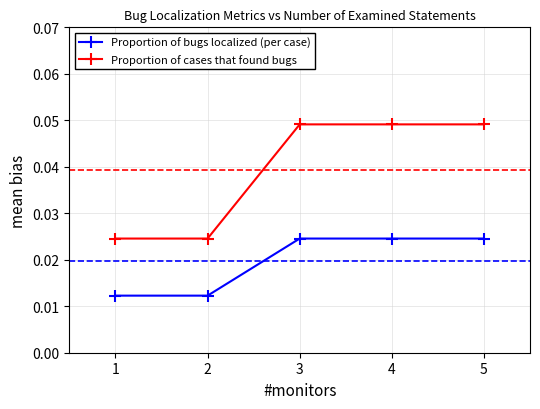

At how many categories does at least one series exceed 0?

5